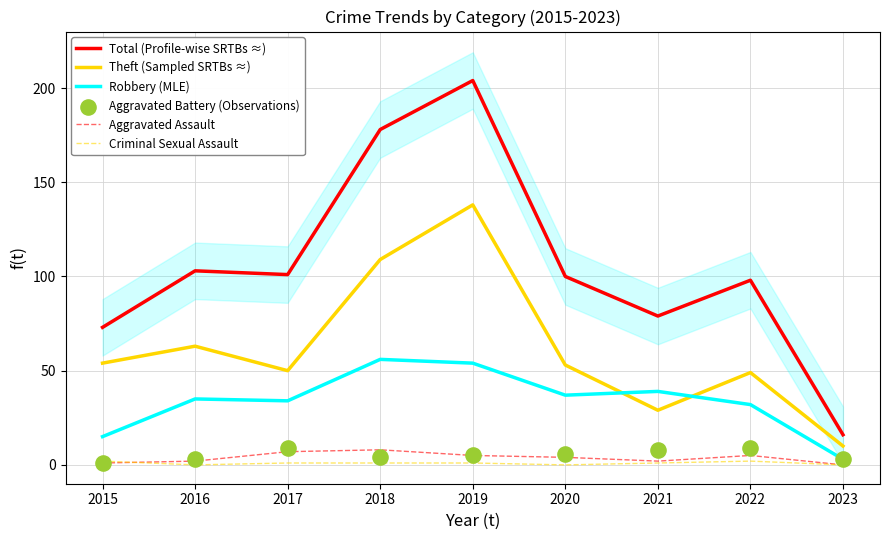

What is the total value across all series at 2021?

158